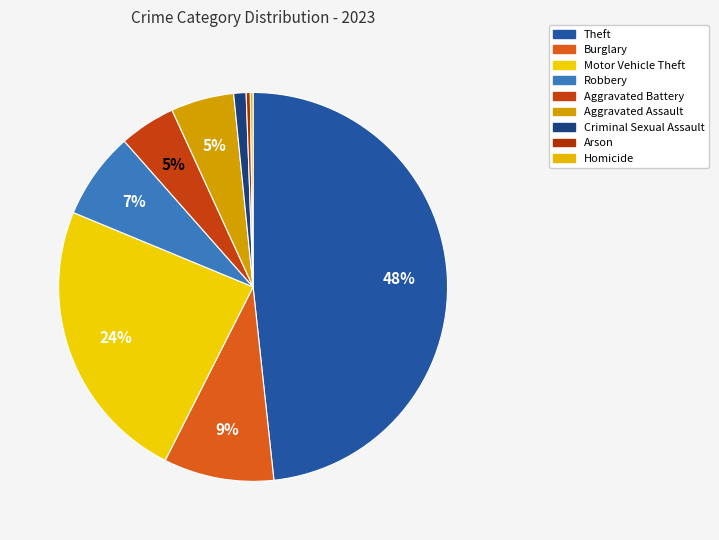

The Arson slice represents 0% of the pie. True or false?

True